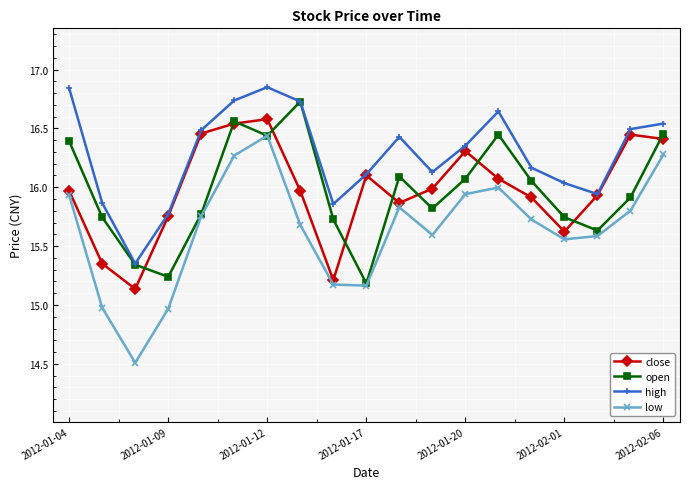

What is the smallest value displayed?

14.5